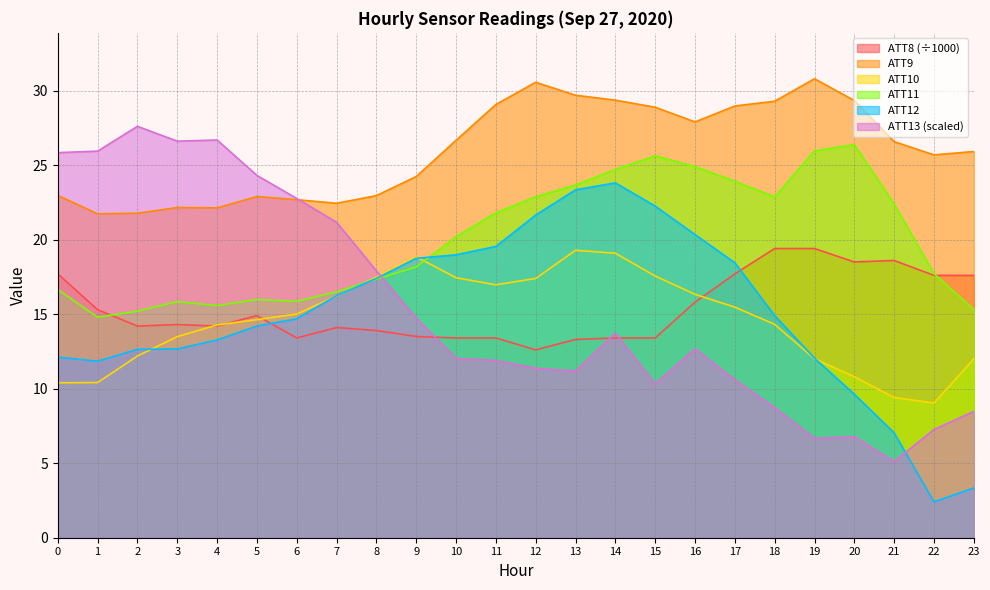

Which series ends up on top after the final intersection of ATT8 and ATT10?

ATT8